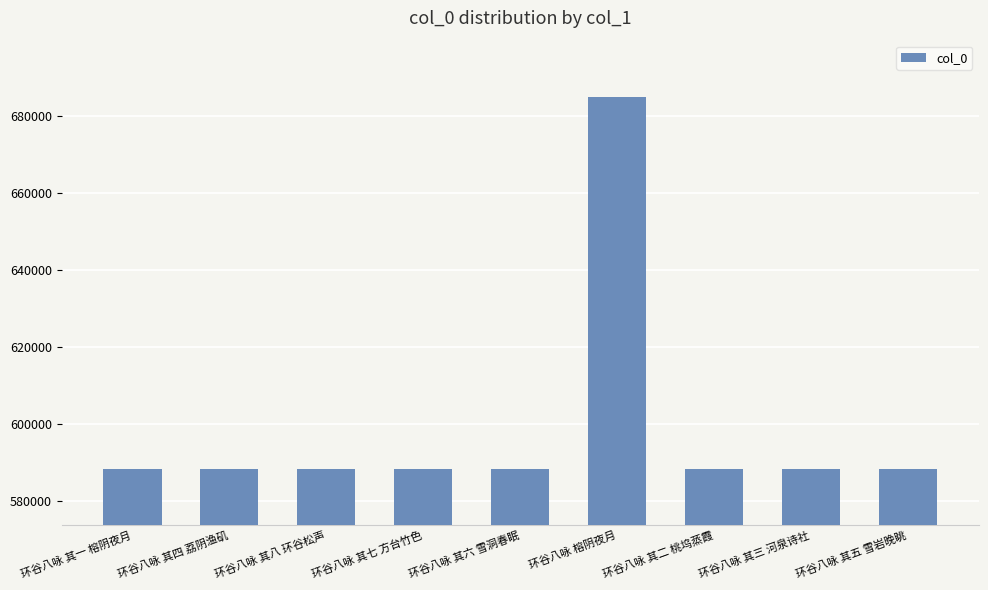

What is the label of the 5th bar from the right?

环谷八咏 其六 雪洞春眠